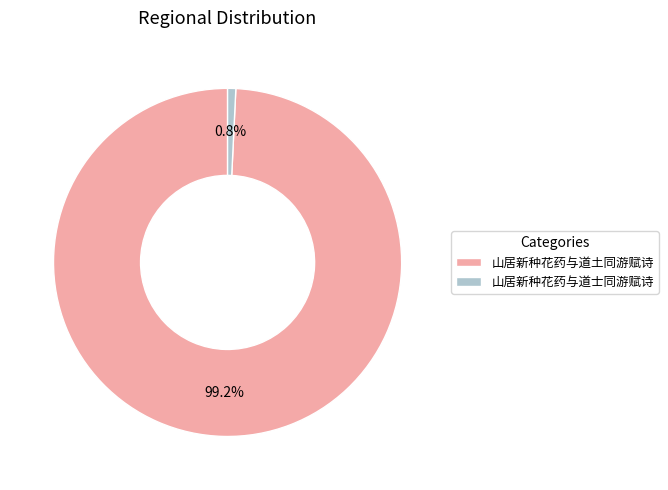

How much of the chart is everything except 山居新种花药与道士同游赋诗?

99.2%